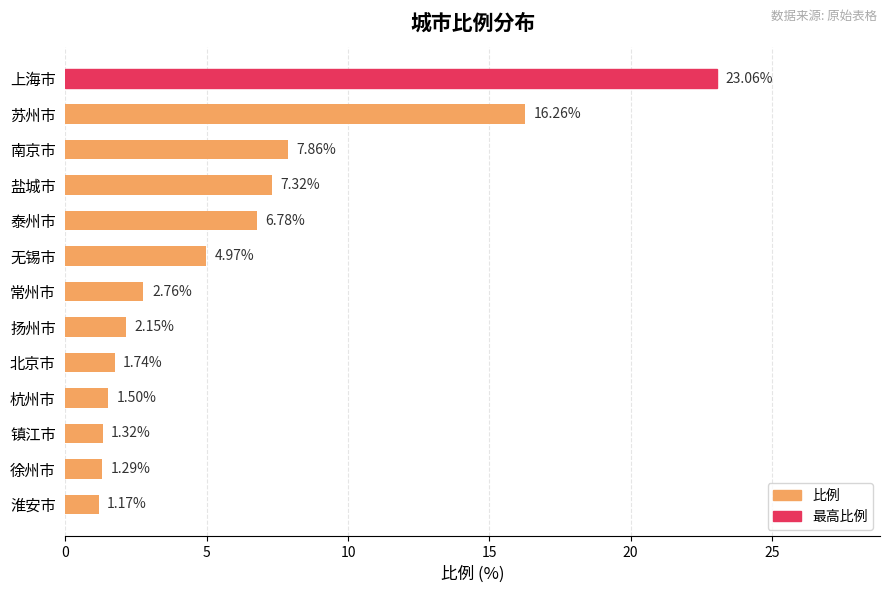

What is the label of the 2nd bar from the top?

苏州市